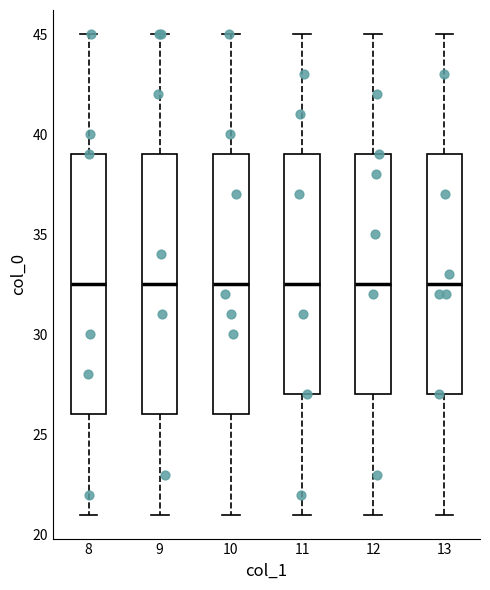

Reading left to right, transcribe this box plot: for each box, give where its median line is, the range the box spans, and where its two whiskers end, as read against the y-axis. The values are not printed on the chart, so give them approximately, as read against the axis.

8: median 32.5, box 26.0 to 39.0, whiskers 21.0 to 45.0
9: median 32.5, box 26.0 to 39.0, whiskers 21.0 to 45.0
10: median 32.5, box 26.0 to 39.0, whiskers 21.0 to 45.0
11: median 32.5, box 27.0 to 39.0, whiskers 21.0 to 45.0
12: median 32.5, box 27.0 to 39.0, whiskers 21.0 to 45.0
13: median 32.5, box 27.0 to 39.0, whiskers 21.0 to 45.0